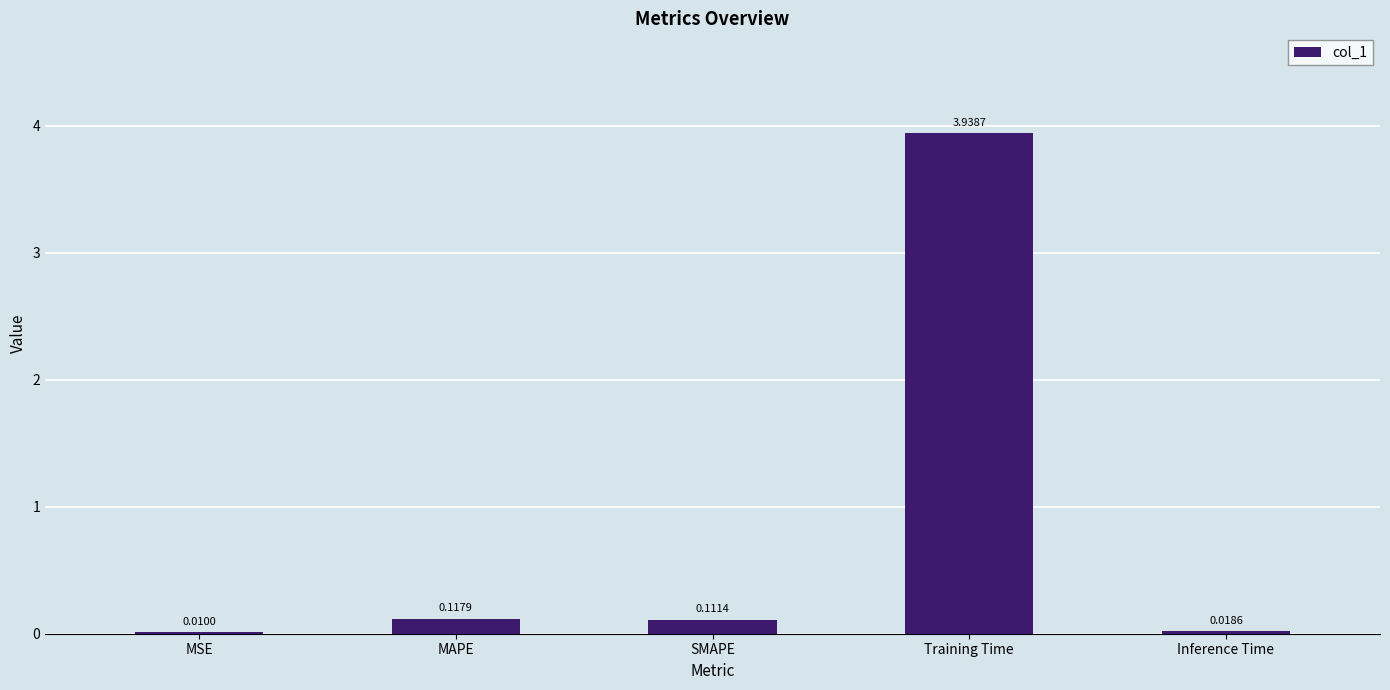

How many series are shown in this chart?

1